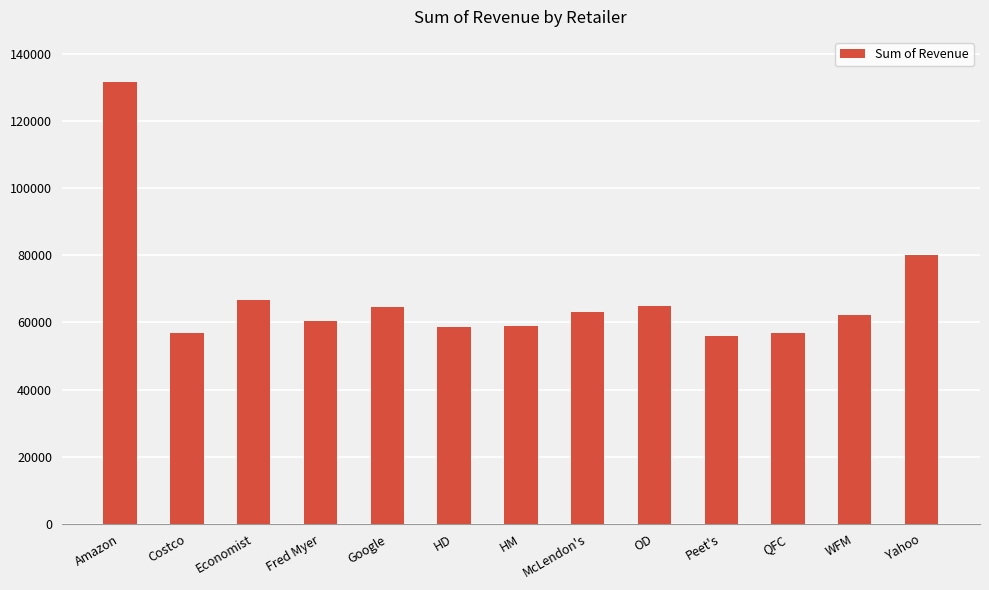

Where is the data nearest to the value 93827?

Yahoo